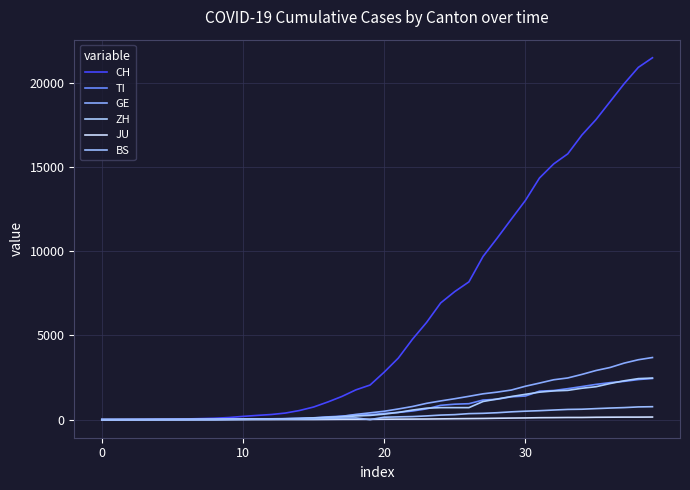

What is the label of the 25th point from the left?

24